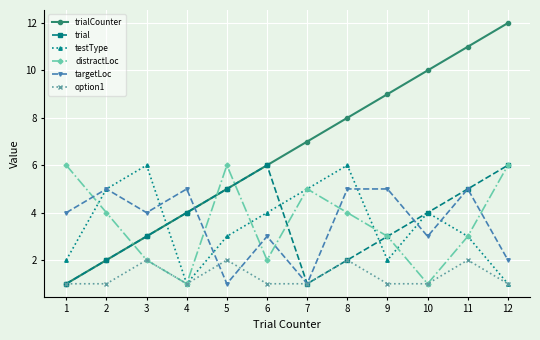

Is the value of testType at 4 greater than the value of distractLoc at 3?

No